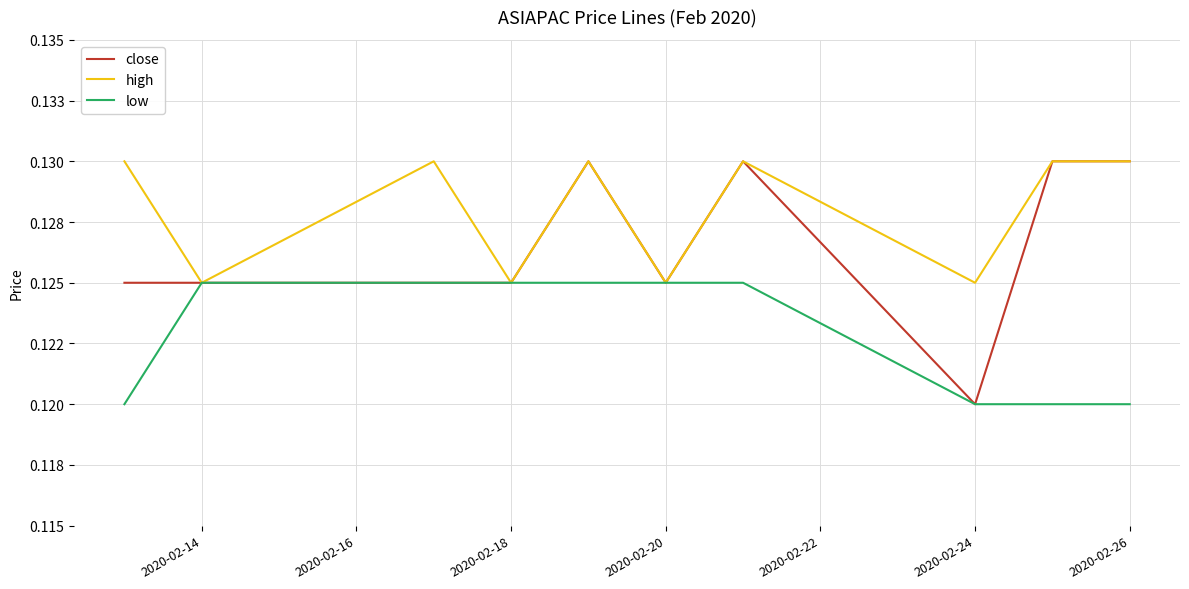

What is the sum of all close values?

1.3